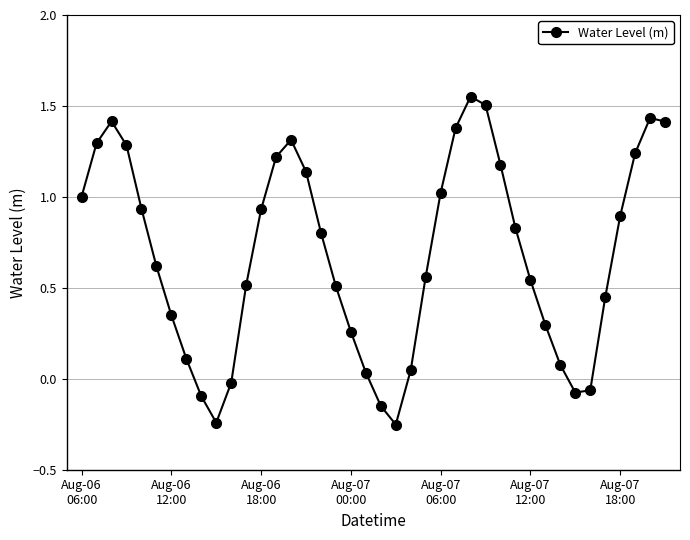

What is the difference between the second highest and second lowest values?

1.7